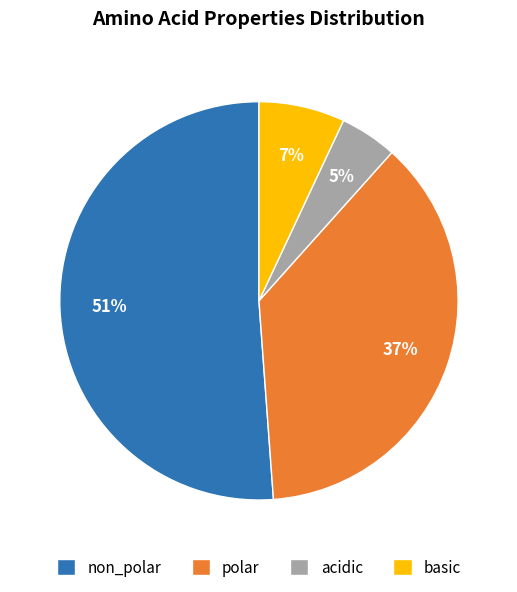

Do acidic and non_polar together represent more than half of the pie?

Yes